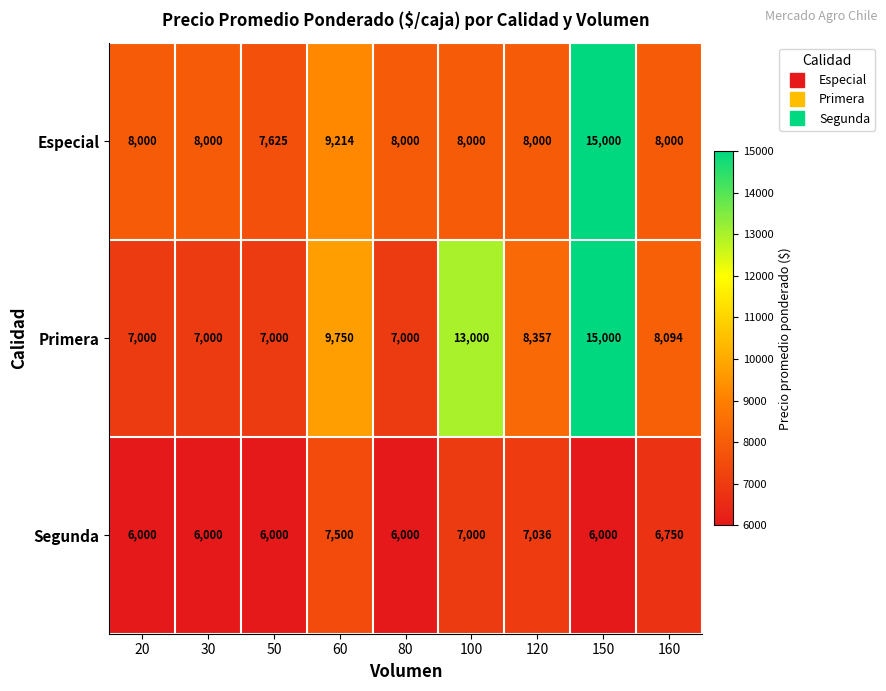

What is the spread (max minus min) of values at 20?

2000